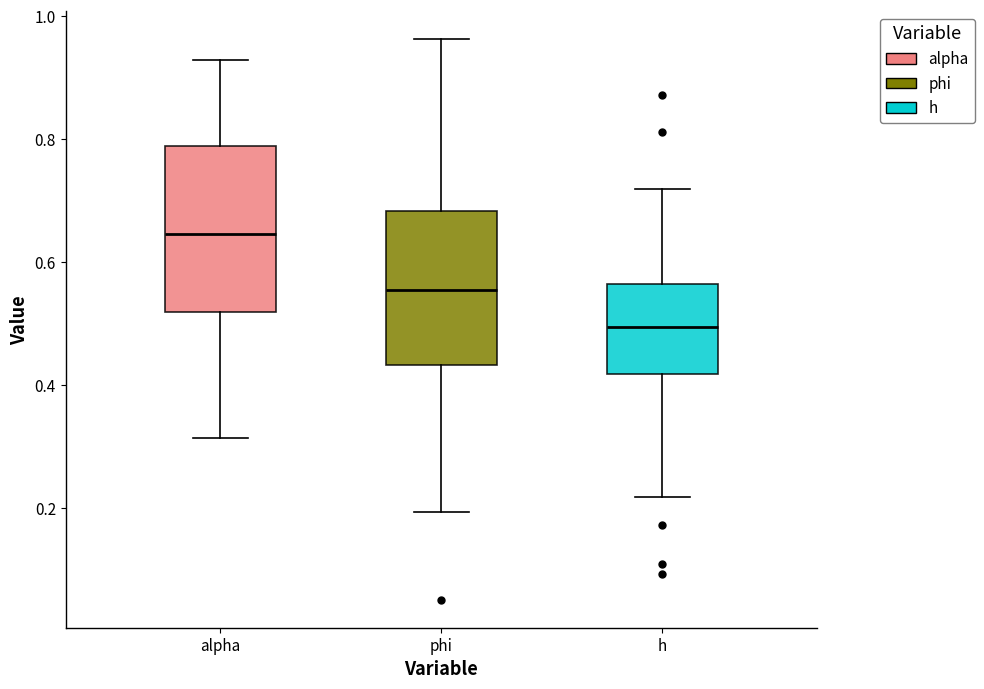

Reading left to right, transcribe this box plot: for each box, give where its median line is, the range the box spans, and where its two whiskers end, as read against the y-axis. The values are not printed on the chart, so give them approximately, as read against the axis.

alpha: median 0.64, box 0.52 to 0.78, whiskers 0.32 to 0.92
phi: median 0.56, box 0.44 to 0.68, whiskers 0.20 to 0.96
h: median 0.50, box 0.42 to 0.56, whiskers 0.22 to 0.72